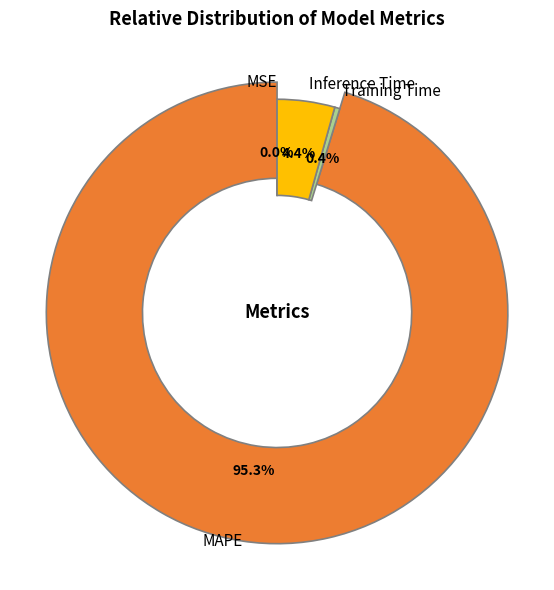

Which category has the biggest portion of the pie?

MAPE